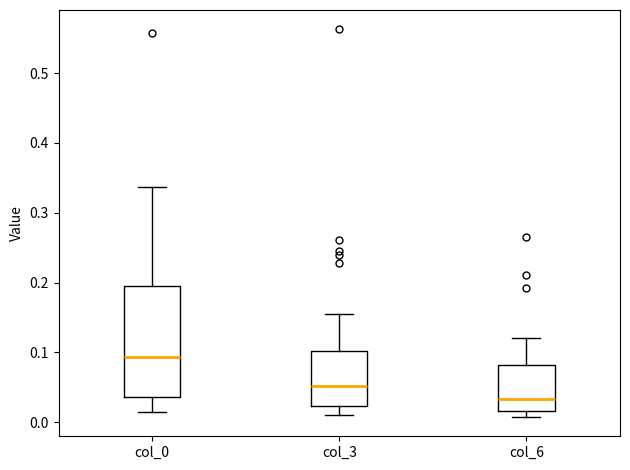

Reading left to right, read every box against the y-axis: the position of its median line, the range the box covers, and the ends of its whiskers. The values are not printed on the chart, so give them approximately, as read against the axis.

col_0: median 0.09, box 0.04 to 0.20, whiskers 0.01 to 0.34
col_3: median 0.05, box 0.02 to 0.10, whiskers 0.01 to 0.15
col_6: median 0.03, box 0.02 to 0.08, whiskers 0.01 to 0.12